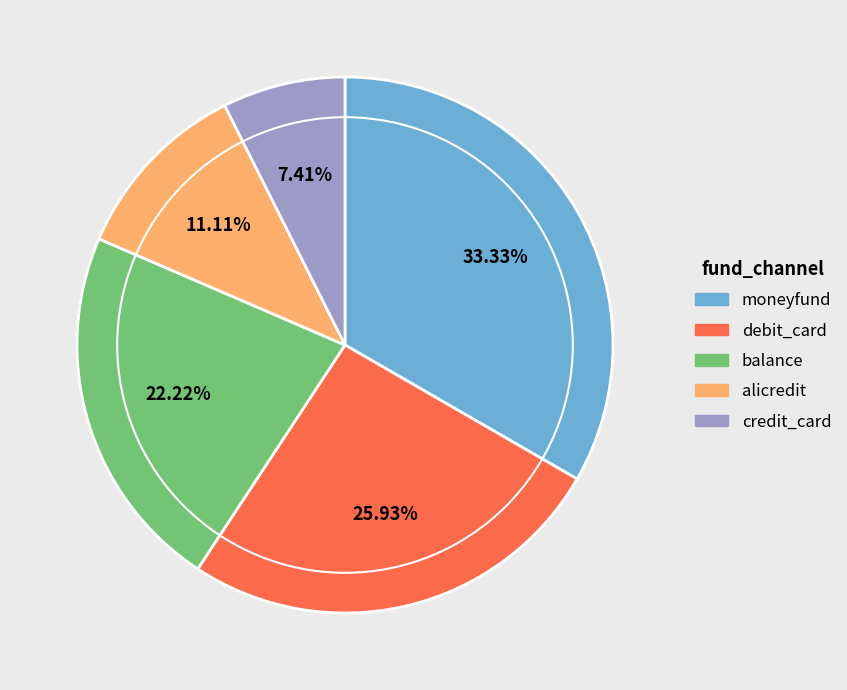

Between credit_card and moneyfund, which is larger?

moneyfund